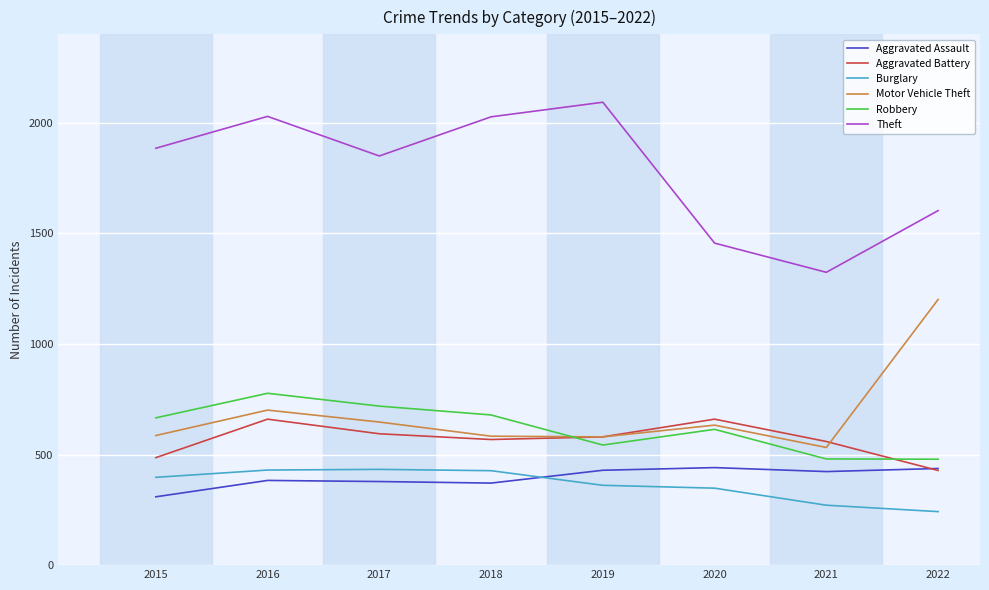

Count the number of categories in the chart.

8